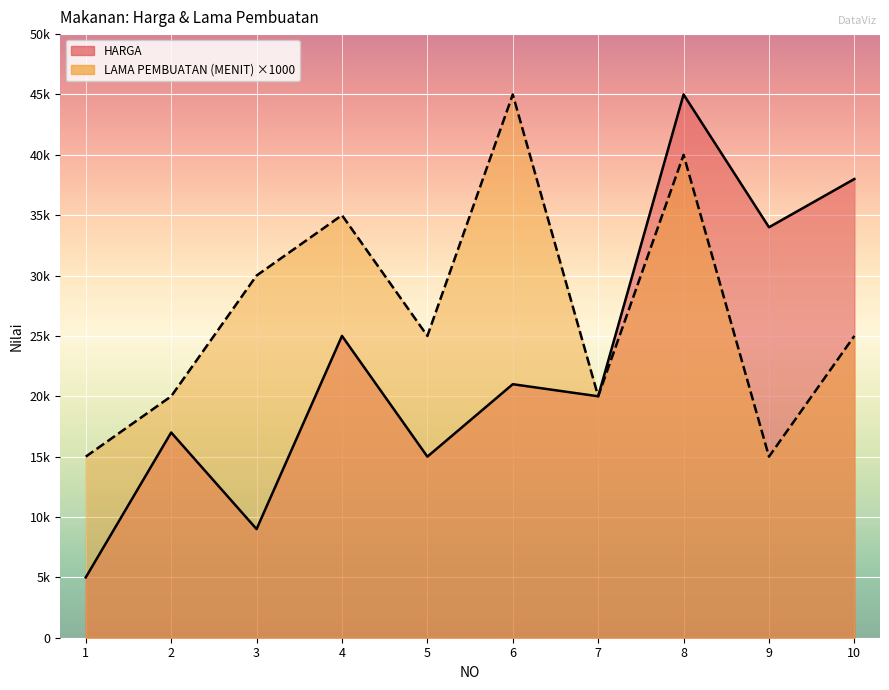

Count the LAMA PEMBUATAN (MENIT) values in the range 20000 to 35000.

6